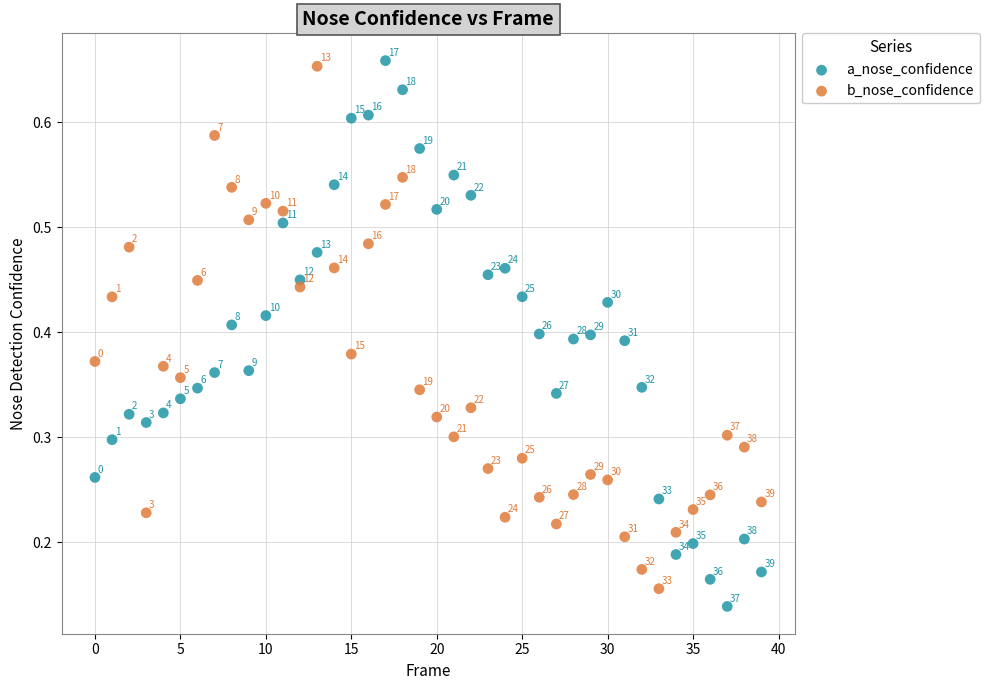

Which series contains the lowest Y value?

a_nose_confidence